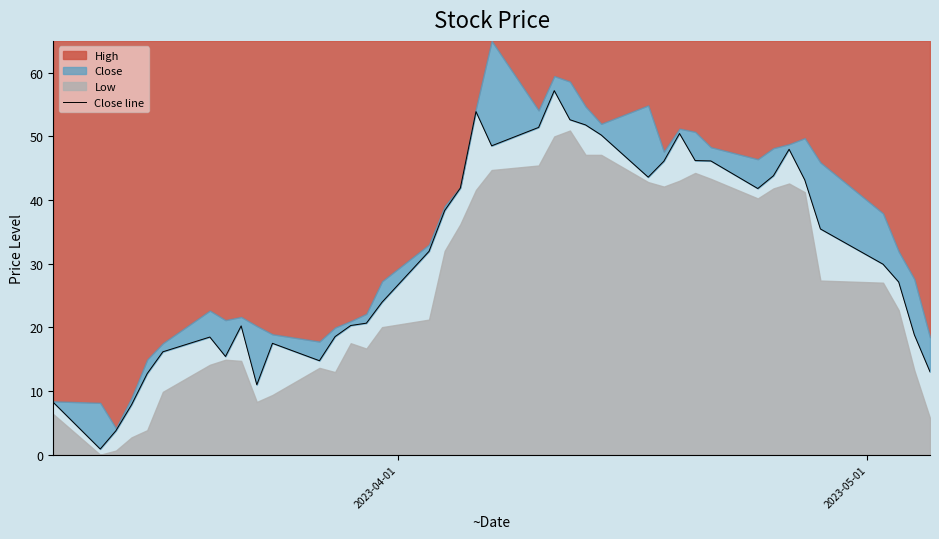

How many points are lower than both their immediate neighbors (excluding endpoints)?

7